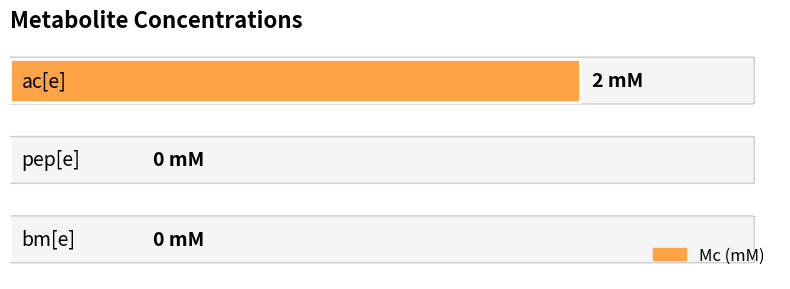

Are the bars horizontal?

Yes